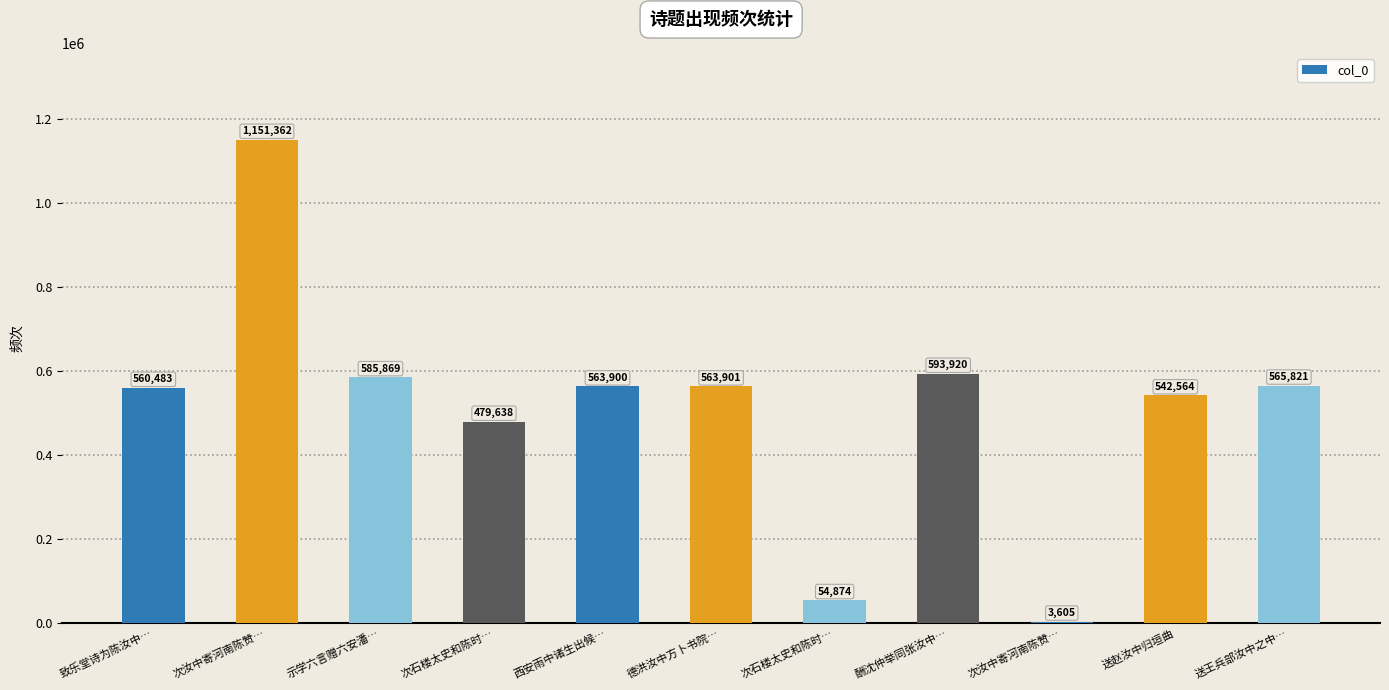

How many data points does each series have?

11